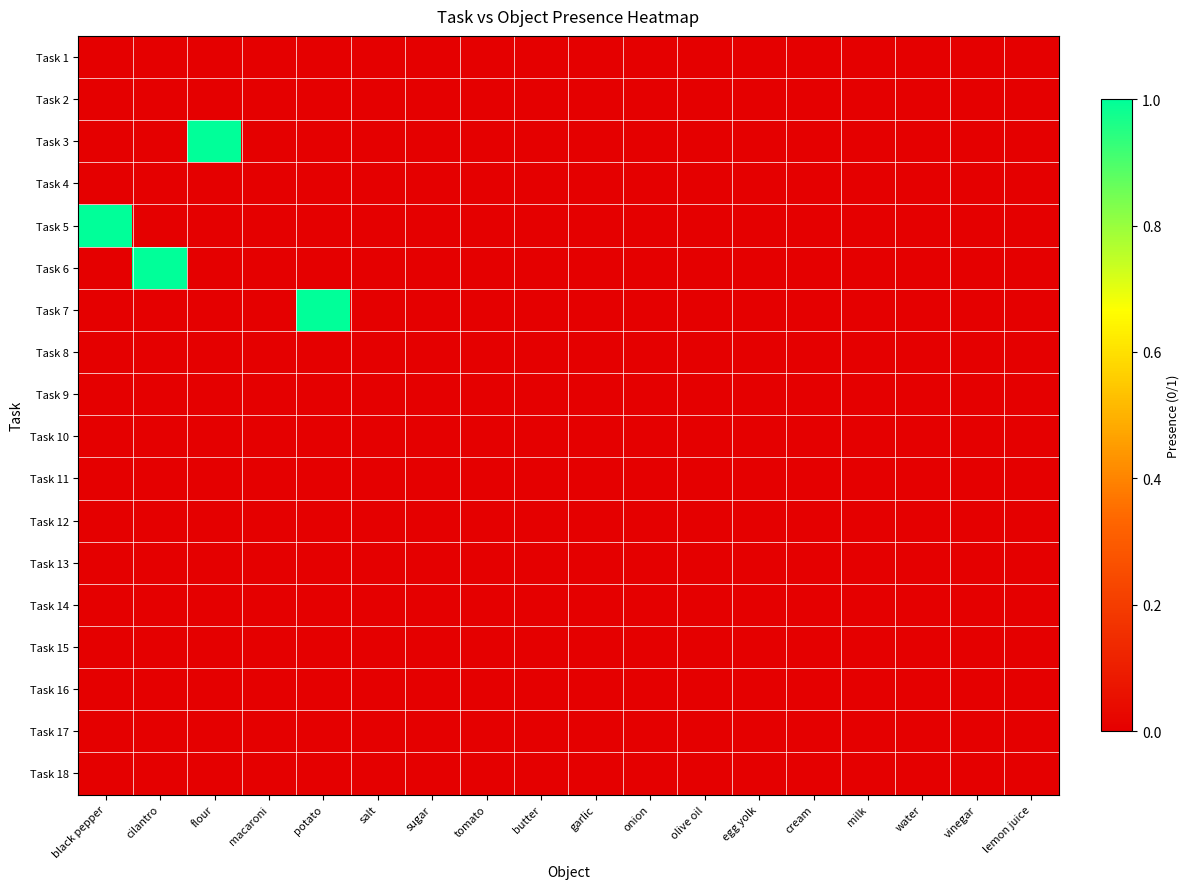

Reading left to right, what are all the values shown in this chart?

Task 1: black pepper=0	cilantro=0	flour=0	macaroni=0	potato=0	salt=0	sugar=0	tomato=0	butter=0	garlic=0	onion=0	olive oil=0	egg yolk=0	cream=0	milk=0	water=0	vinegar=0	lemon juice=0
Task 2: black pepper=0	cilantro=0	flour=0	macaroni=0	potato=0	salt=0	sugar=0	tomato=0	butter=0	garlic=0	onion=0	olive oil=0	egg yolk=0	cream=0	milk=0	water=0	vinegar=0	lemon juice=0
Task 3: black pepper=0	cilantro=0	flour=1	macaroni=0	potato=0	salt=0	sugar=0	tomato=0	butter=0	garlic=0	onion=0	olive oil=0	egg yolk=0	cream=0	milk=0	water=0	vinegar=0	lemon juice=0
Task 4: black pepper=0	cilantro=0	flour=0	macaroni=0	potato=0	salt=0	sugar=0	tomato=0	butter=0	garlic=0	onion=0	olive oil=0	egg yolk=0	cream=0	milk=0	water=0	vinegar=0	lemon juice=0
Task 5: black pepper=1	cilantro=0	flour=0	macaroni=0	potato=0	salt=0	sugar=0	tomato=0	butter=0	garlic=0	onion=0	olive oil=0	egg yolk=0	cream=0	milk=0	water=0	vinegar=0	lemon juice=0
Task 6: black pepper=0	cilantro=1	flour=0	macaroni=0	potato=0	salt=0	sugar=0	tomato=0	butter=0	garlic=0	onion=0	olive oil=0	egg yolk=0	cream=0	milk=0	water=0	vinegar=0	lemon juice=0
Task 7: black pepper=0	cilantro=0	flour=0	macaroni=0	potato=1	salt=0	sugar=0	tomato=0	butter=0	garlic=0	onion=0	olive oil=0	egg yolk=0	cream=0	milk=0	water=0	vinegar=0	lemon juice=0
Task 8: black pepper=0	cilantro=0	flour=0	macaroni=0	potato=0	salt=0	sugar=0	tomato=0	butter=0	garlic=0	onion=0	olive oil=0	egg yolk=0	cream=0	milk=0	water=0	vinegar=0	lemon juice=0
Task 9: black pepper=0	cilantro=0	flour=0	macaroni=0	potato=0	salt=0	sugar=0	tomato=0	butter=0	garlic=0	onion=0	olive oil=0	egg yolk=0	cream=0	milk=0	water=0	vinegar=0	lemon juice=0
Task 10: black pepper=0	cilantro=0	flour=0	macaroni=0	potato=0	salt=0	sugar=0	tomato=0	butter=0	garlic=0	onion=0	olive oil=0	egg yolk=0	cream=0	milk=0	water=0	vinegar=0	lemon juice=0
Task 11: black pepper=0	cilantro=0	flour=0	macaroni=0	potato=0	salt=0	sugar=0	tomato=0	butter=0	garlic=0	onion=0	olive oil=0	egg yolk=0	cream=0	milk=0	water=0	vinegar=0	lemon juice=0
Task 12: black pepper=0	cilantro=0	flour=0	macaroni=0	potato=0	salt=0	sugar=0	tomato=0	butter=0	garlic=0	onion=0	olive oil=0	egg yolk=0	cream=0	milk=0	water=0	vinegar=0	lemon juice=0
Task 13: black pepper=0	cilantro=0	flour=0	macaroni=0	potato=0	salt=0	sugar=0	tomato=0	butter=0	garlic=0	onion=0	olive oil=0	egg yolk=0	cream=0	milk=0	water=0	vinegar=0	lemon juice=0
Task 14: black pepper=0	cilantro=0	flour=0	macaroni=0	potato=0	salt=0	sugar=0	tomato=0	butter=0	garlic=0	onion=0	olive oil=0	egg yolk=0	cream=0	milk=0	water=0	vinegar=0	lemon juice=0
Task 15: black pepper=0	cilantro=0	flour=0	macaroni=0	potato=0	salt=0	sugar=0	tomato=0	butter=0	garlic=0	onion=0	olive oil=0	egg yolk=0	cream=0	milk=0	water=0	vinegar=0	lemon juice=0
Task 16: black pepper=0	cilantro=0	flour=0	macaroni=0	potato=0	salt=0	sugar=0	tomato=0	butter=0	garlic=0	onion=0	olive oil=0	egg yolk=0	cream=0	milk=0	water=0	vinegar=0	lemon juice=0
Task 17: black pepper=0	cilantro=0	flour=0	macaroni=0	potato=0	salt=0	sugar=0	tomato=0	butter=0	garlic=0	onion=0	olive oil=0	egg yolk=0	cream=0	milk=0	water=0	vinegar=0	lemon juice=0
Task 18: black pepper=0	cilantro=0	flour=0	macaroni=0	potato=0	salt=0	sugar=0	tomato=0	butter=0	garlic=0	onion=0	olive oil=0	egg yolk=0	cream=0	milk=0	water=0	vinegar=0	lemon juice=0